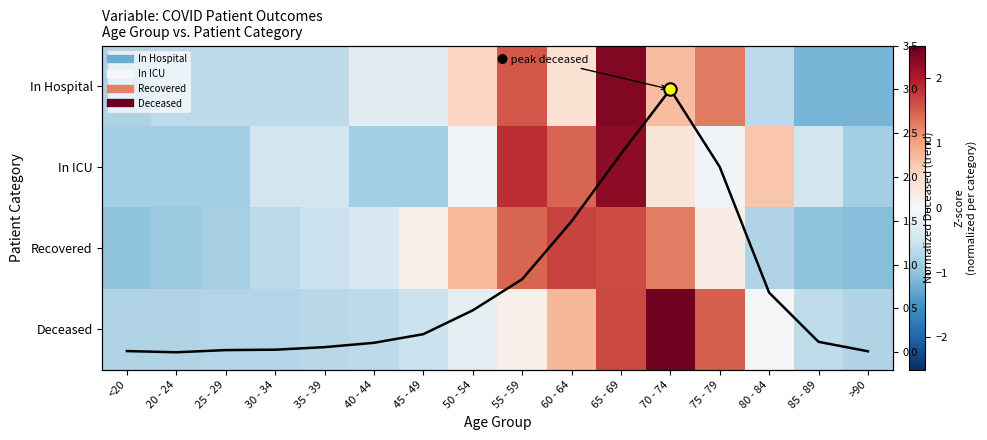

At which category is the sum across all series the highest?

65 - 69